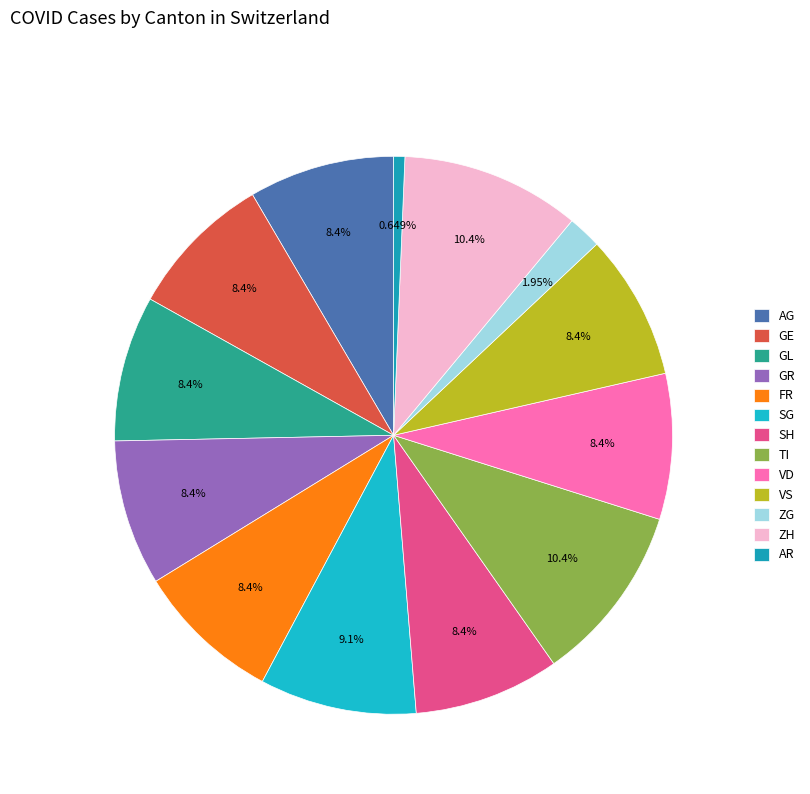

To the nearest percent, what is the average slice percentage?

8%